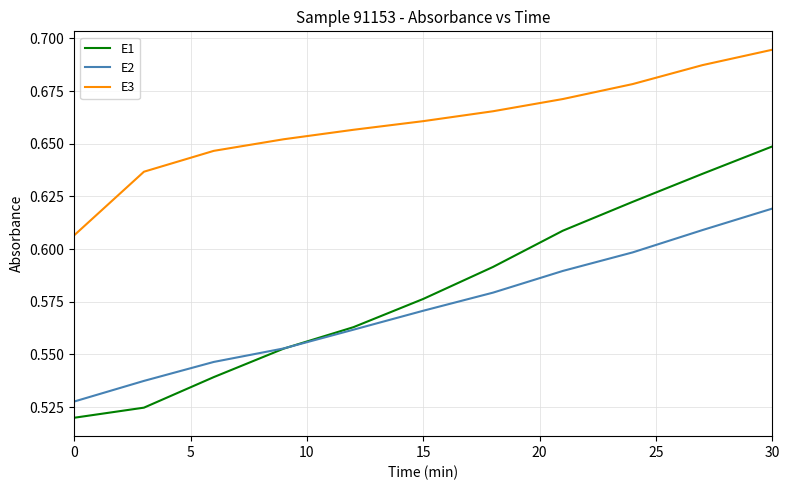

List the series in order of their peak value, highest first.

E3, E1, E2